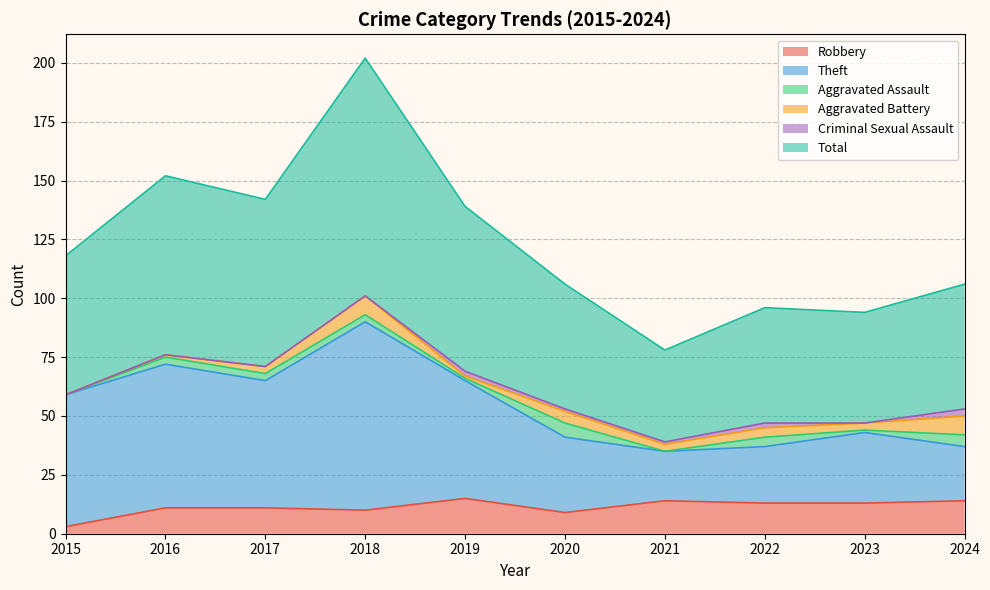

Which series has the largest total across all categories?

Total